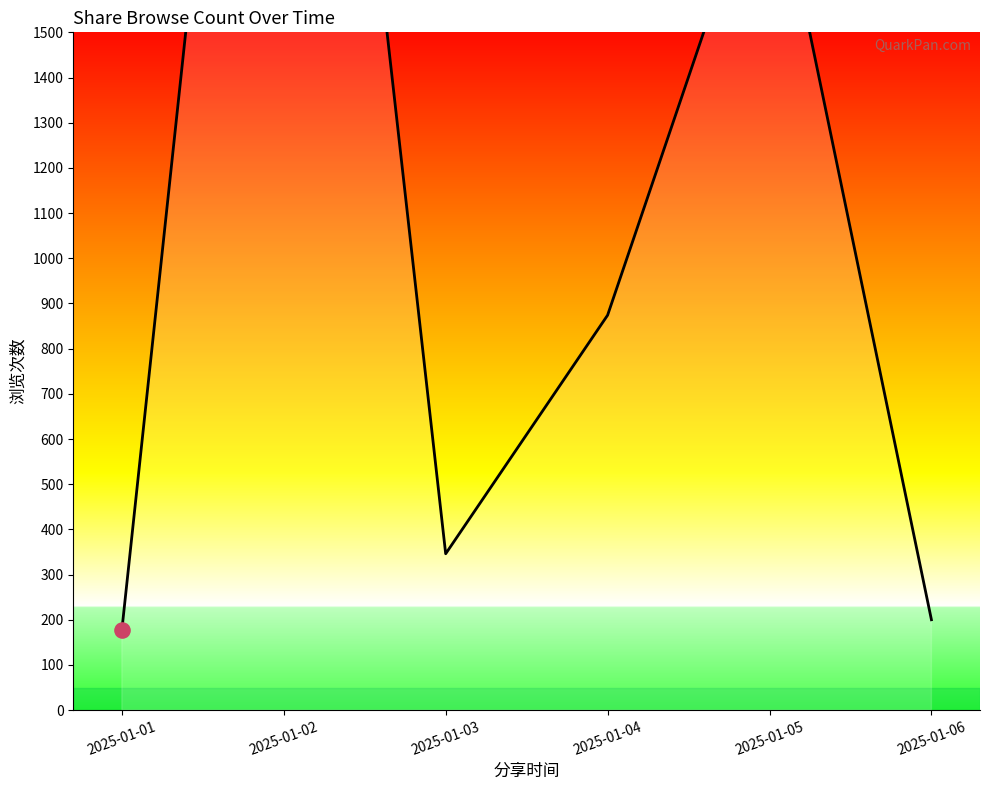

Which has a higher value, 2025-01-06 or 2025-01-01?

2025-01-06